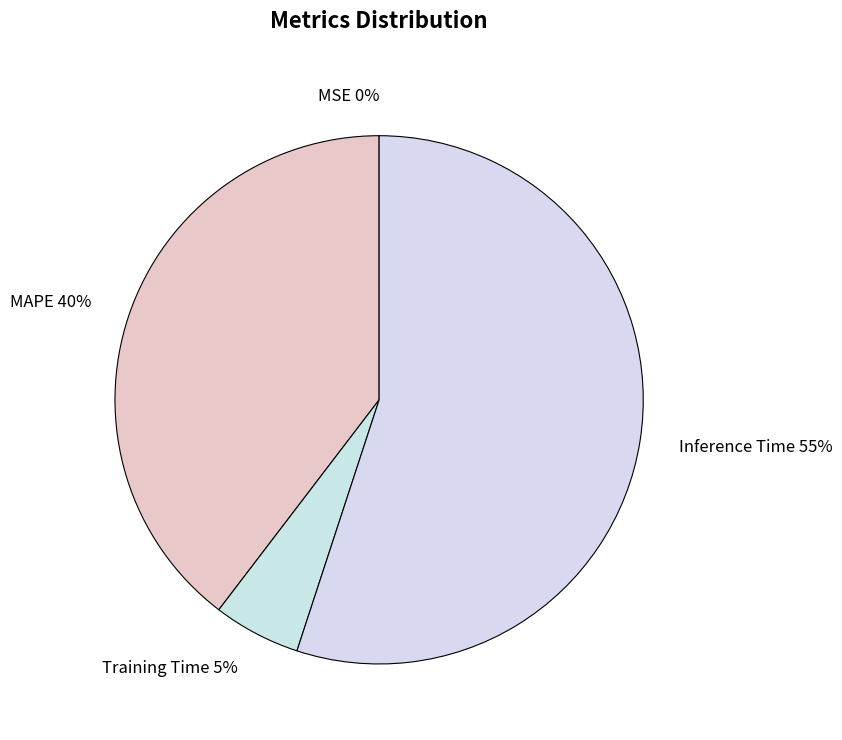

True or false: Training Time accounts for 5% of the total.

True